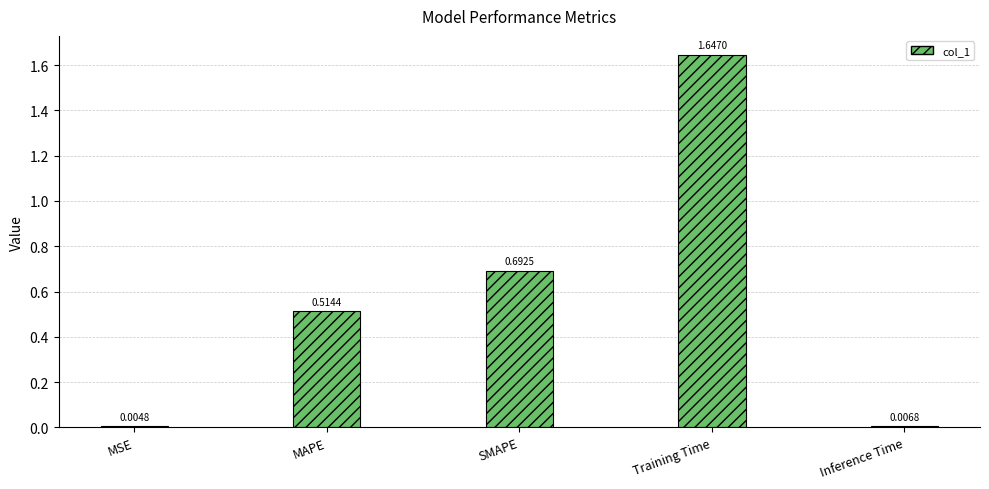

Which category has the highest value across all series?

Training Time